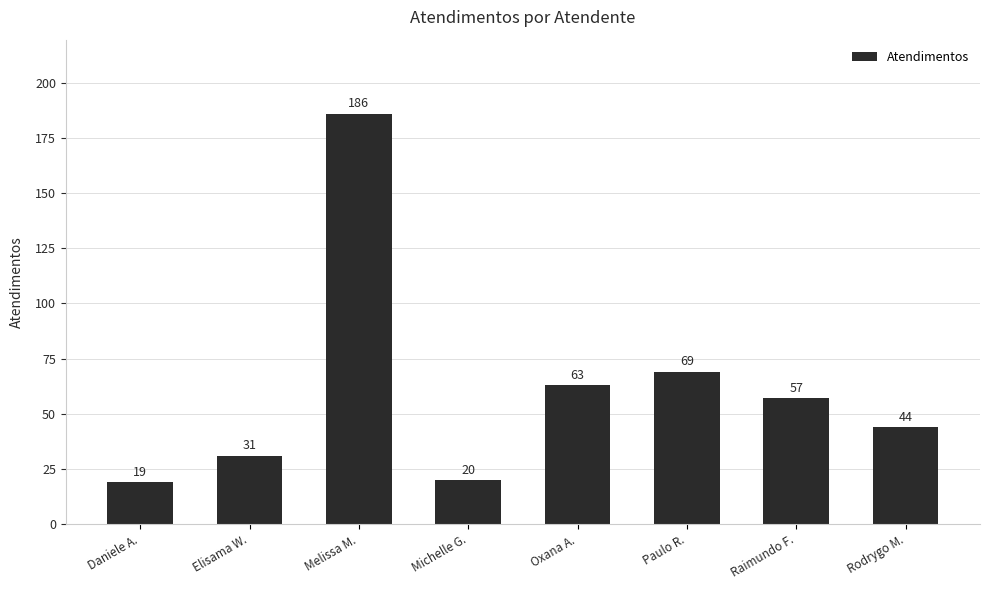

True or false: the data shows 31 at Elisama W..

True